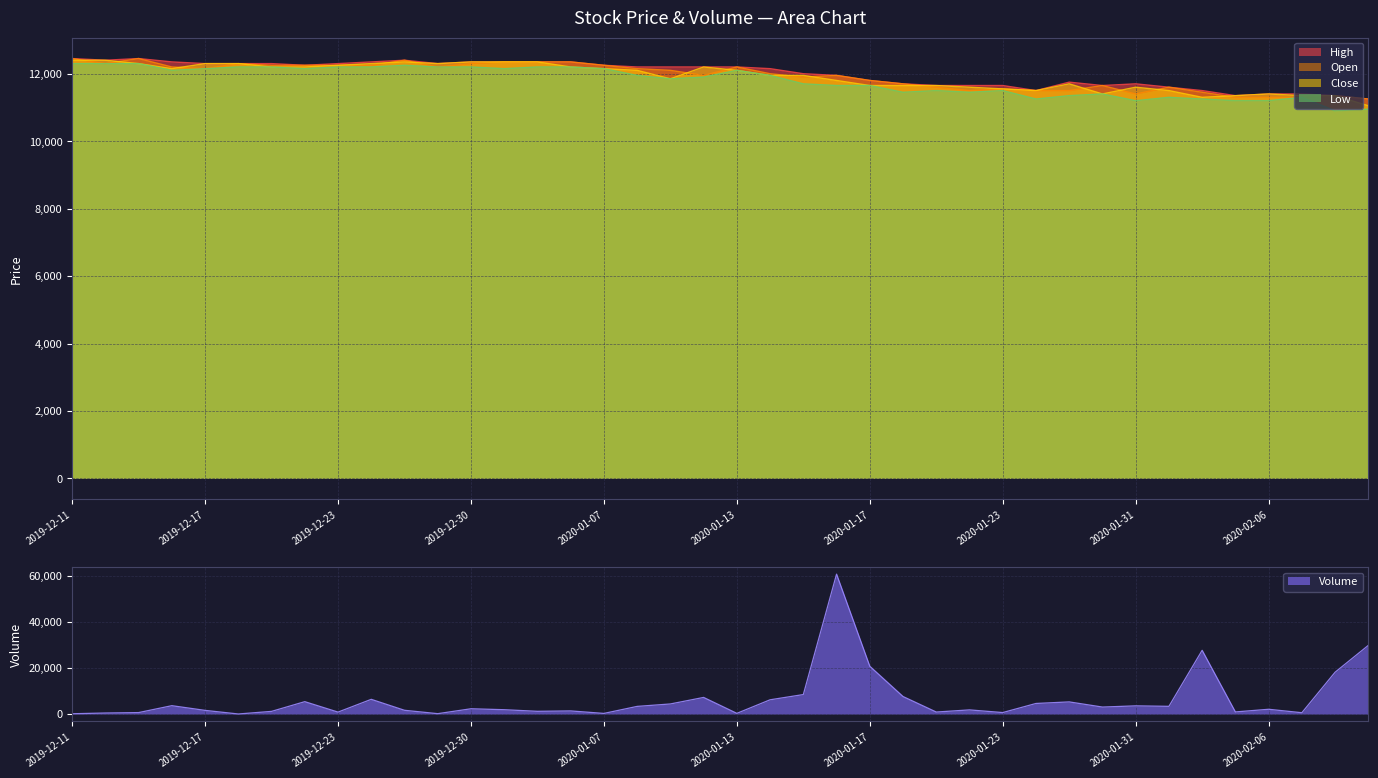

Reading left to right, what are all the values shown in this chart?

Close: 12400	12400	12300	12150	12300	12300	12200	12200	12250	12300	12350	12300	12350	12350	12350	12200	12150	12100	11850	12200	12100	11950	11950	11800	11650	11650	11650	11600	11550	11500	11700	11400	11600	11500	11300	11350	11400	11350	11350	11050
Open: 12450	12300	12450	12200	12150	12300	12250	12250	12250	12250	12400	12200	12300	12350	12350	12350	12250	12150	12100	11950	12200	12000	11900	11950	11800	11700	11600	11500	11550	11500	11500	11650	11400	11600	11450	11300	11300	11300	11350	11250
High: 12450	12400	12450	12350	12300	12300	12300	12250	12300	12350	12400	12300	12350	12350	12350	12350	12250	12200	12200	12200	12200	12150	12000	11950	11800	11700	11650	11650	11650	11500	11750	11650	11700	11600	11500	11350	11400	11400	11350	11250
Low: 12300	12300	12300	12100	12150	12200	12200	12150	12200	12200	12250	12200	12200	12150	12200	12200	12150	11950	11850	11900	12100	11950	11700	11650	11650	11450	11500	11450	11500	11250	11350	11400	11200	11300	11250	11200	11200	11300	10900	10950
Volume: 162	482	666	3659	1623	61	1188	5400	875	6407	1663	198	2323	1915	1217	1387	304	3348	4406	7234	330	6210	8479	60658	20743	7622	904	1835	676	4617	5298	3059	3585	3374	27650	947	2104	606	18160	29796